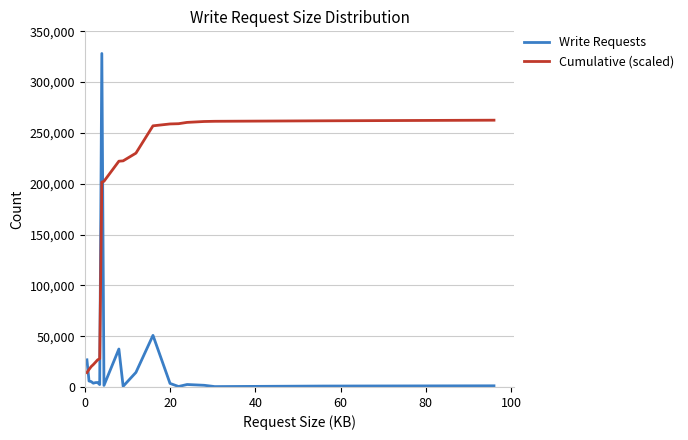

Which series has the largest total across all categories?

Cumulative (scaled)